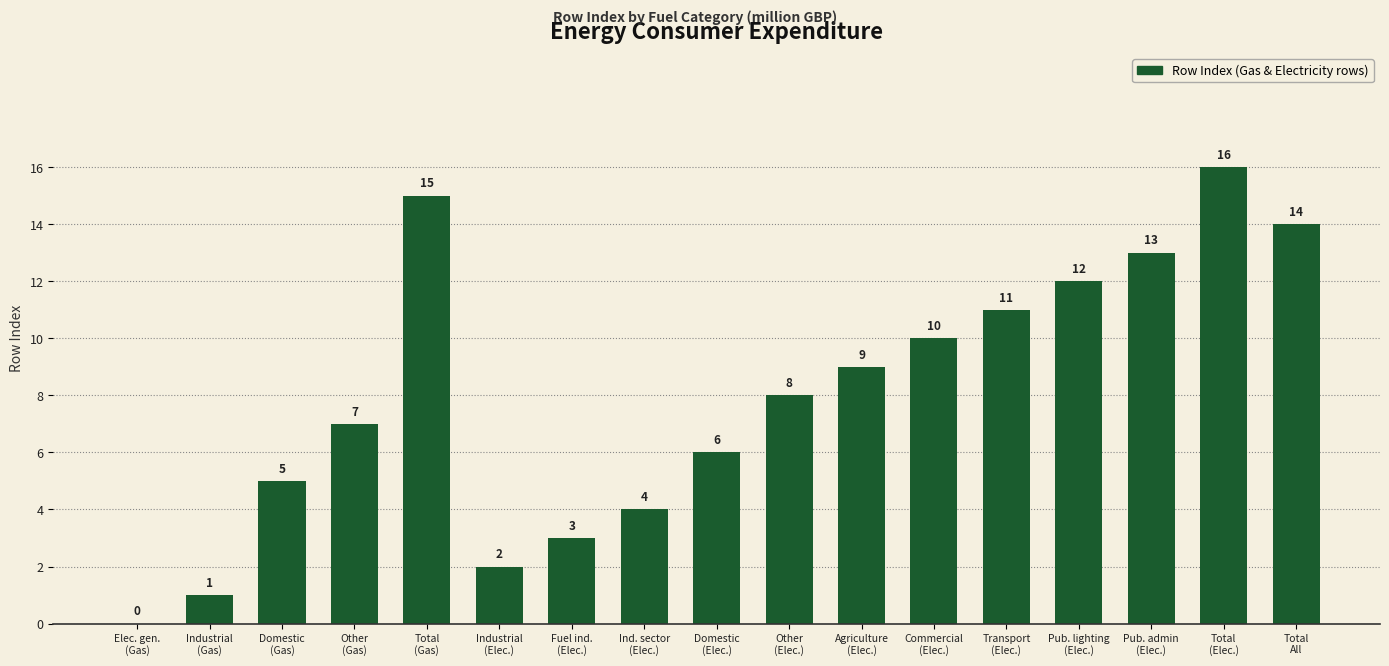

Is it true that the value at Total
(Elec.) is 6?

False